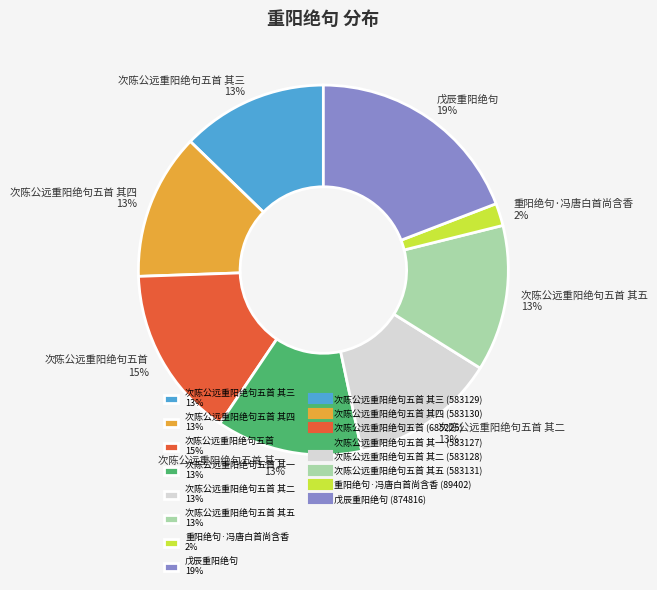

Combined, do 次陈公远重阳绝句五首 15% and 次陈公远重阳绝句五首 其二 13% account for over 50%?

No